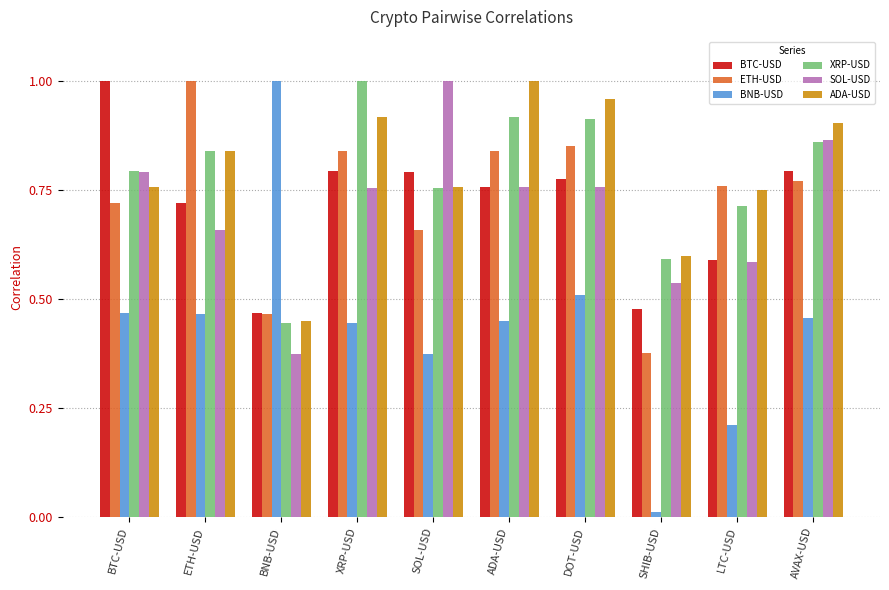

Which category has the lowest value in the XRP-USD series?

BNB-USD